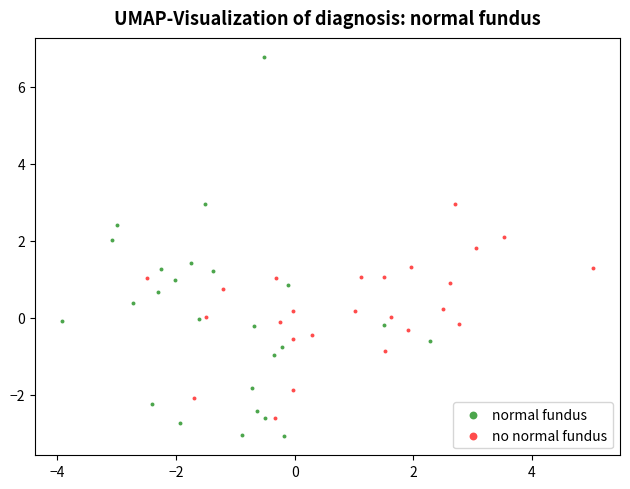

Which series contains the lowest Y value?

normal fundus